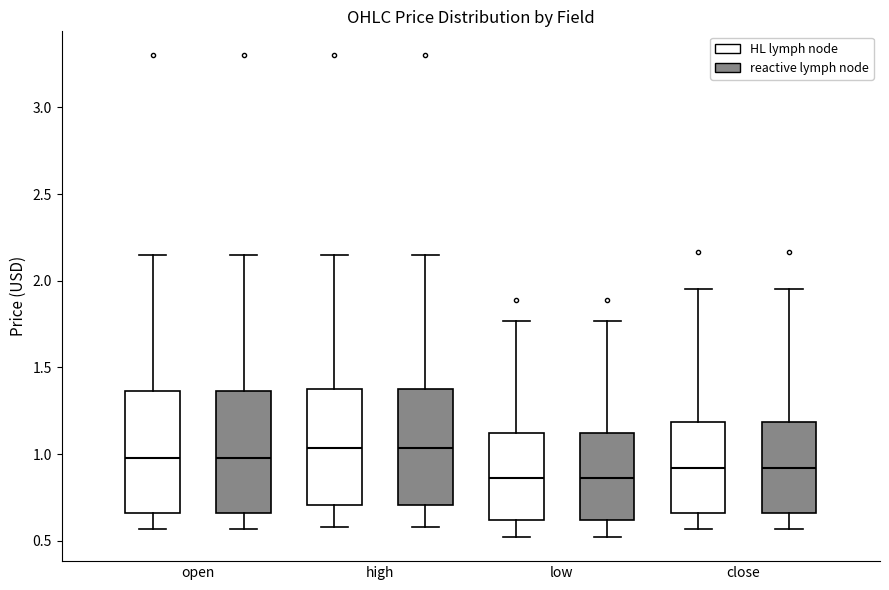

Reading left to right, transcribe this box plot: for each box, give where its median line is, the range the box spans, and where its two whiskers end, as read against the y-axis. The values are not printed on the chart, so give them approximately, as read against the axis.

open (HL lymph node): median 0.95, box 0.65 to 1.35, whiskers 0.55 to 2.15
open (reactive lymph node): median 0.95, box 0.65 to 1.35, whiskers 0.55 to 2.15
high (HL lymph node): median 1.05, box 0.70 to 1.35, whiskers 0.60 to 2.15
high (reactive lymph node): median 1.05, box 0.70 to 1.35, whiskers 0.60 to 2.15
low (HL lymph node): median 0.85, box 0.60 to 1.10, whiskers 0.50 to 1.75
low (reactive lymph node): median 0.85, box 0.60 to 1.10, whiskers 0.50 to 1.75
close (HL lymph node): median 0.90, box 0.65 to 1.20, whiskers 0.55 to 1.95
close (reactive lymph node): median 0.90, box 0.65 to 1.20, whiskers 0.55 to 1.95